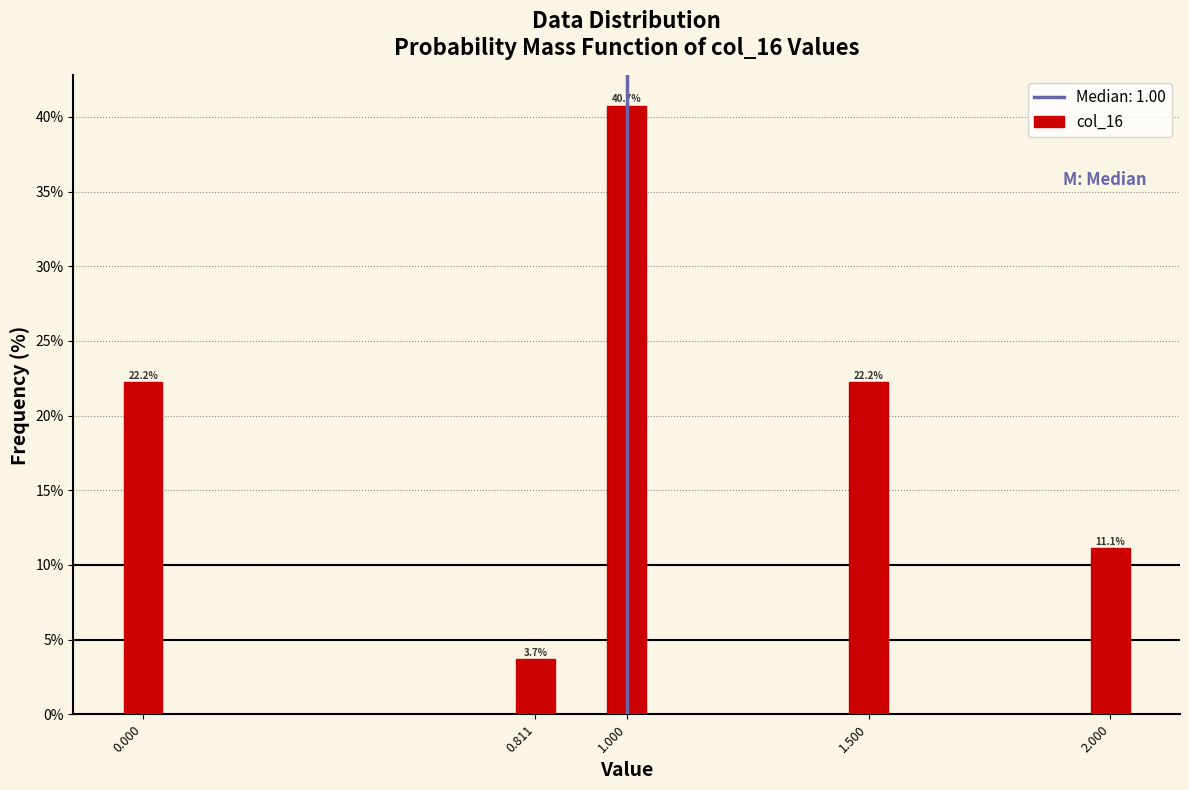

Reading left to right, extract all data points from this chart.

22.2	3.7	40.7	22.2	11.1